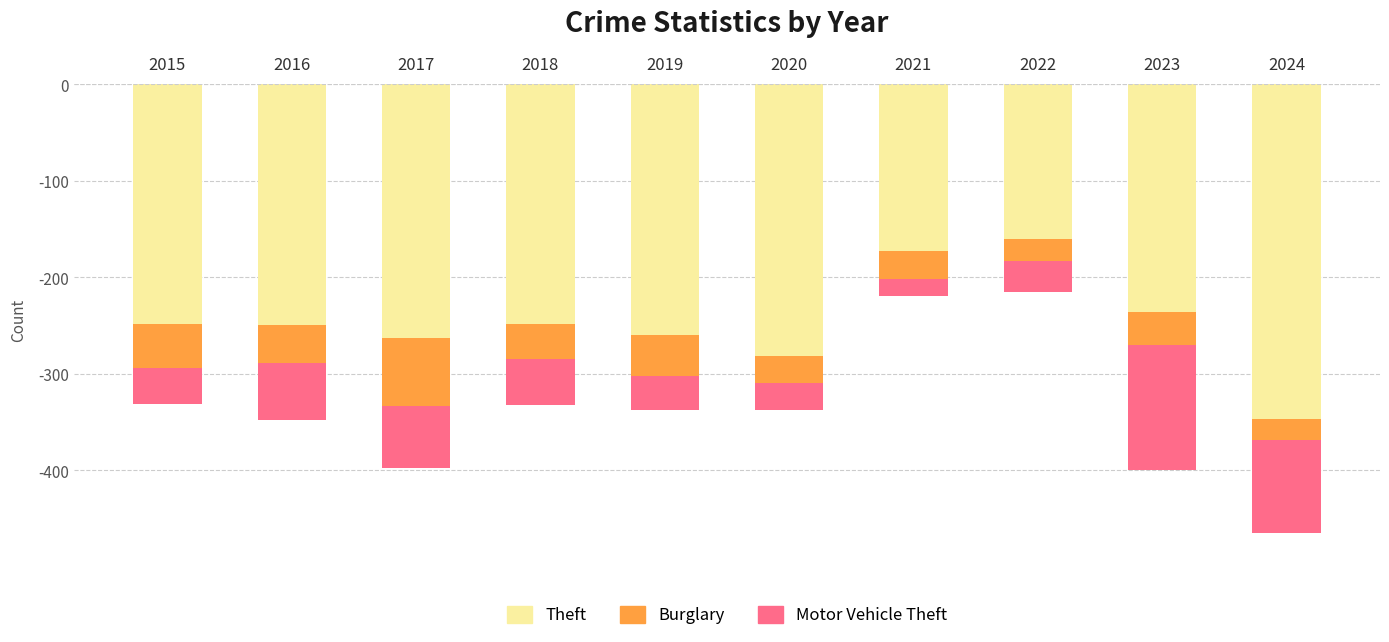

What is the sum of the Theft values at 2020 and 2021?

-455